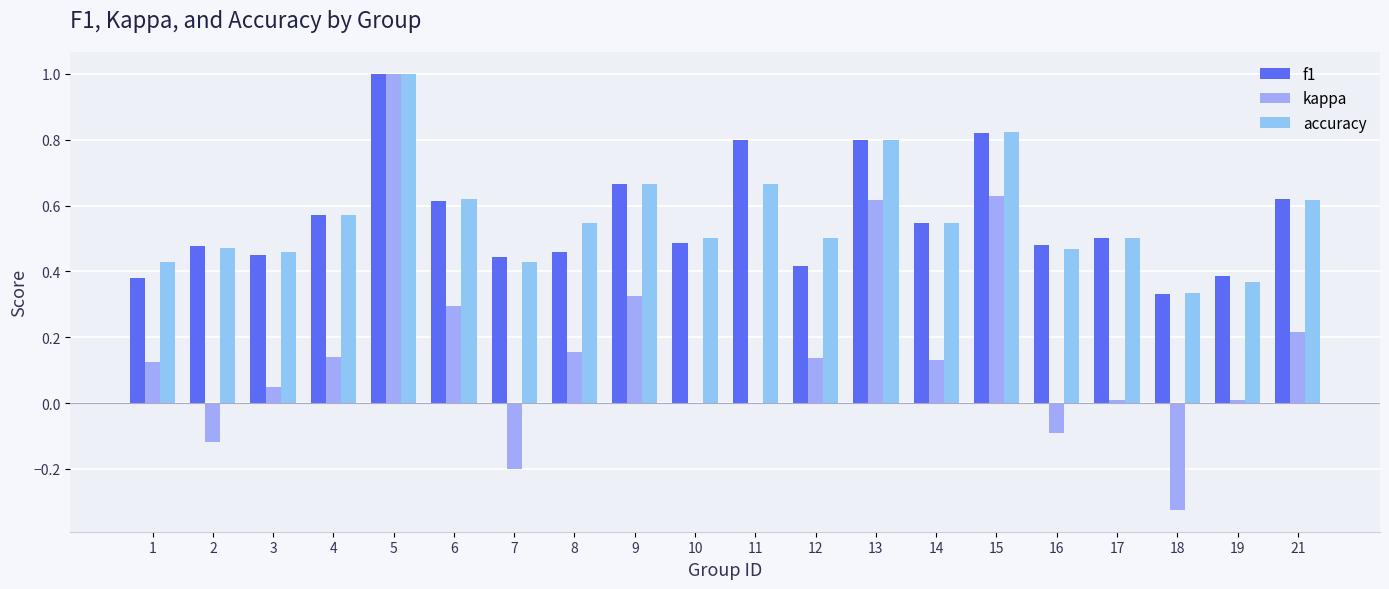

What is the maximum value shown in the chart?

1.0